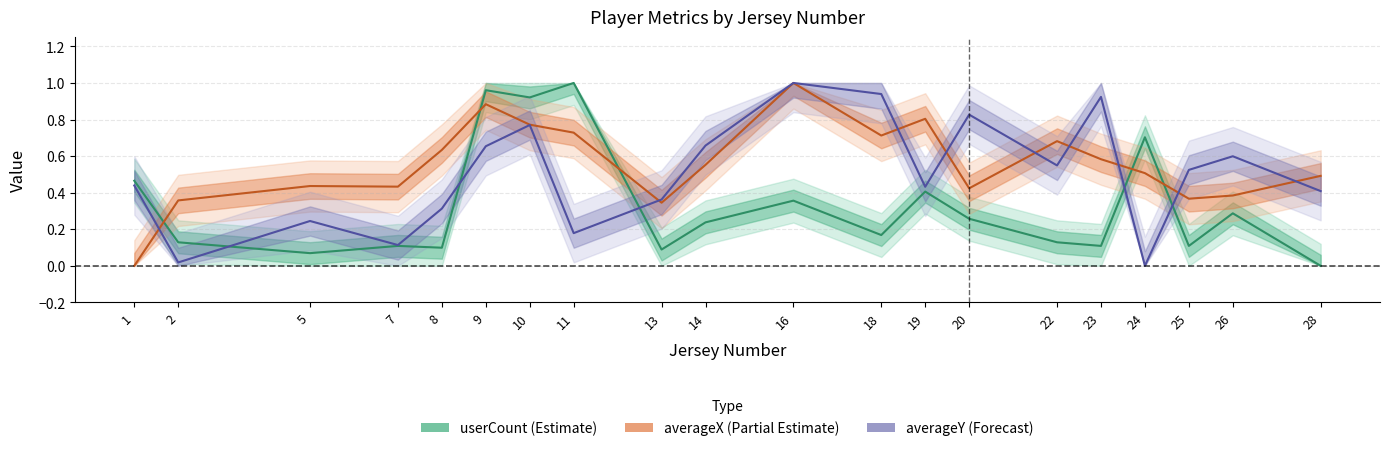

True or false: averageX and averageY intersect in this chart.

True